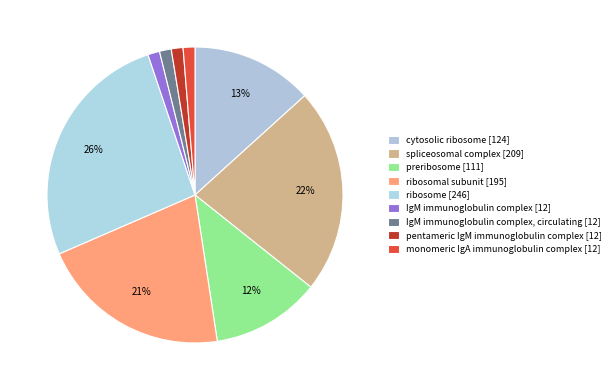

Which category has the biggest portion of the pie?

ribosome